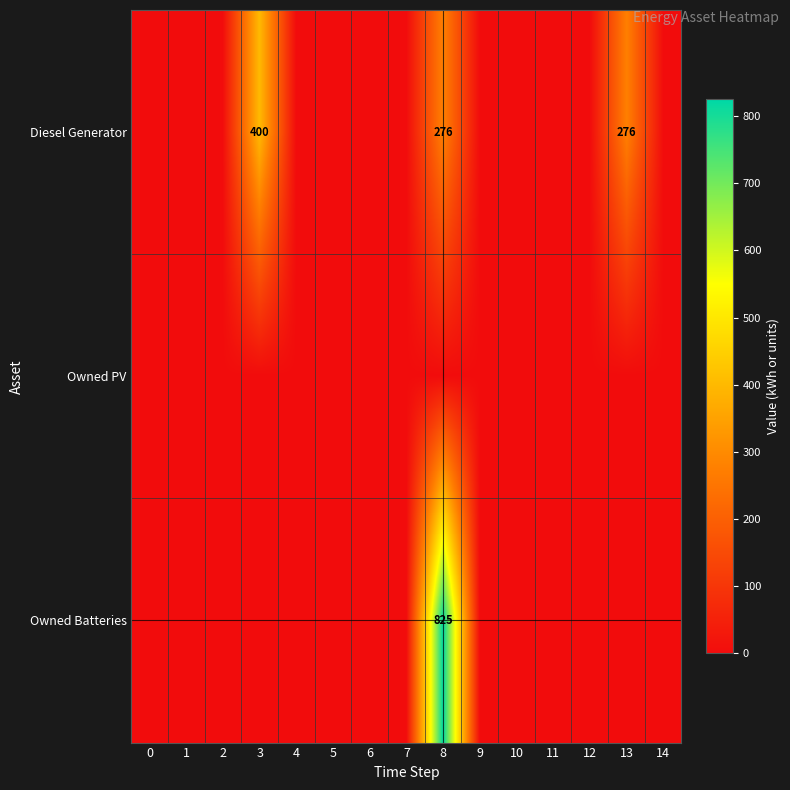

The value of Owned Batteries at 8 is 825. True or false?

True